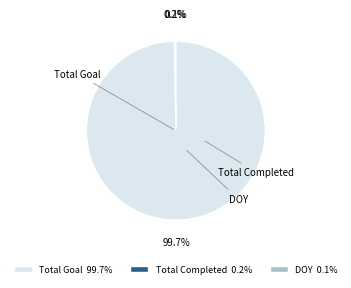

Which slice is the smallest?

DOY